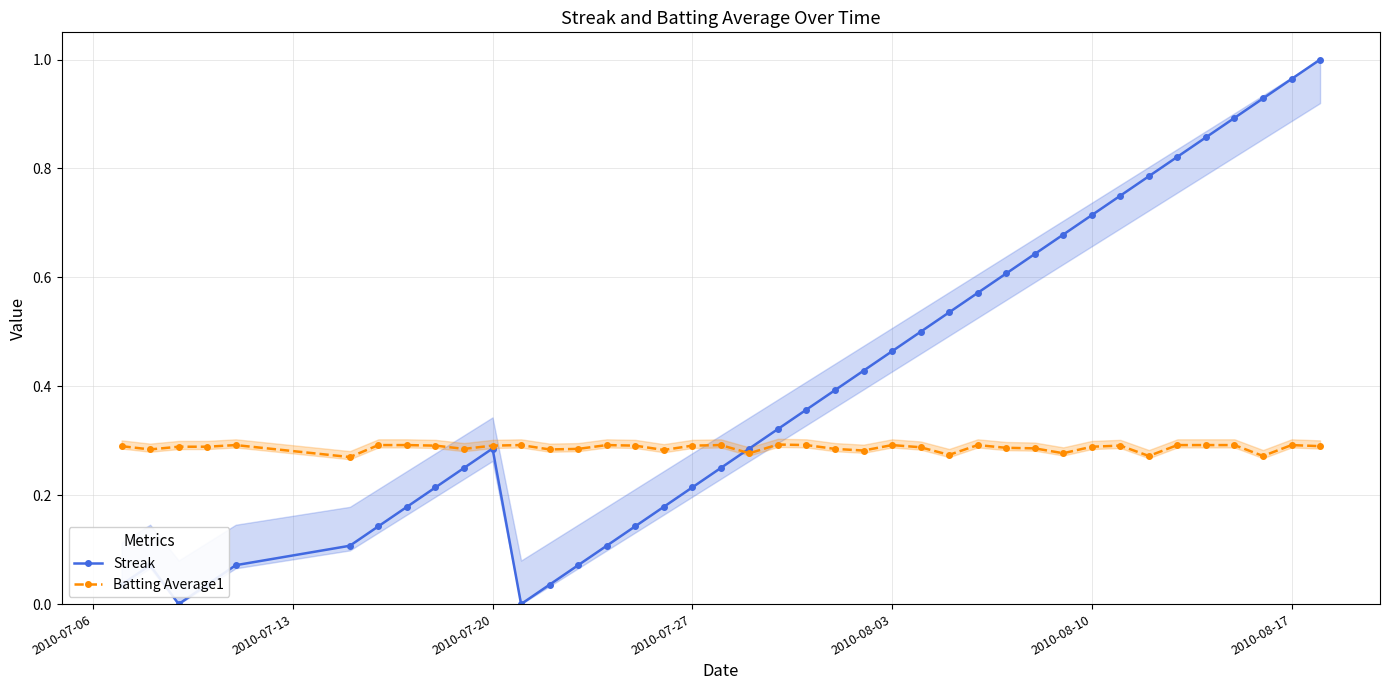

True or false: Batting Average1 has more than 1 interior local peaks.

True